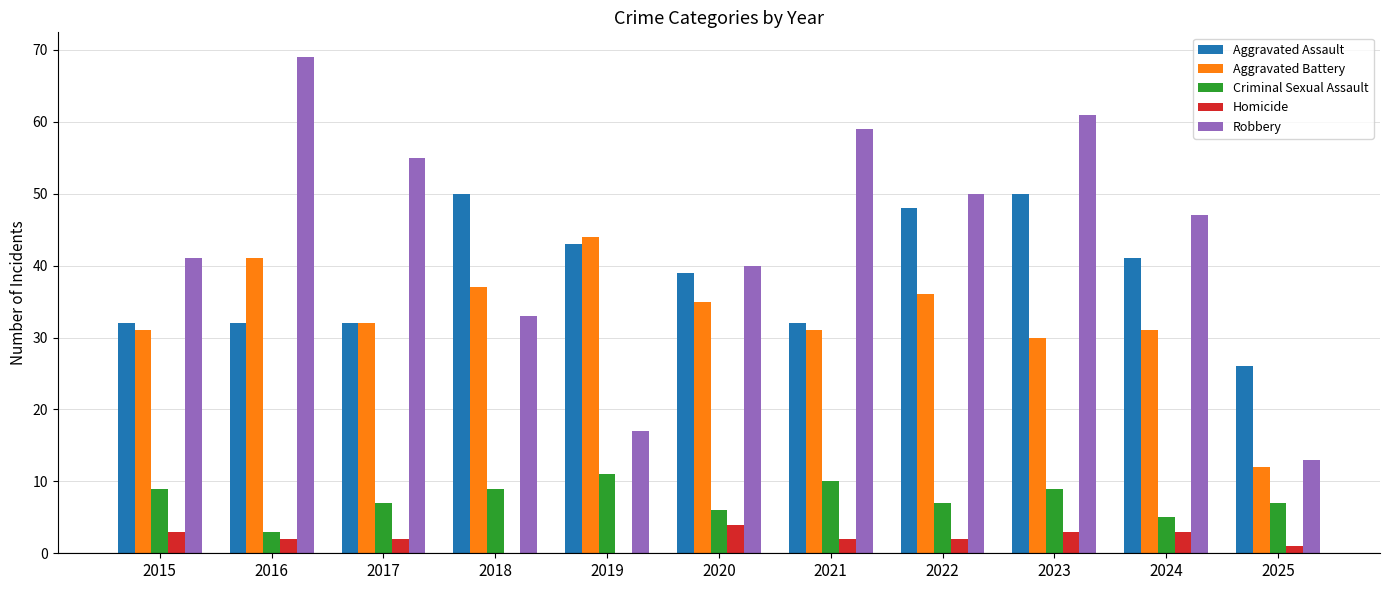

Is the value of Aggravated Assault at 2024 greater than the value of Robbery at 2018?

Yes